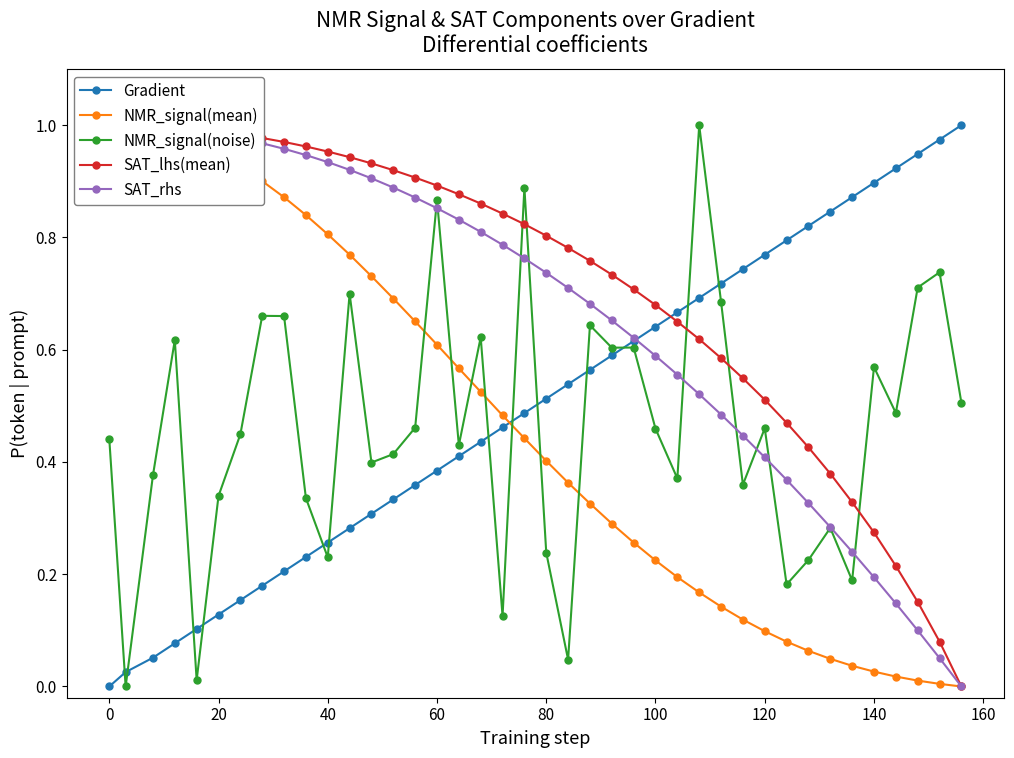

The NMR_signal(noise) series shows 1.2 at 60. True or false?

False